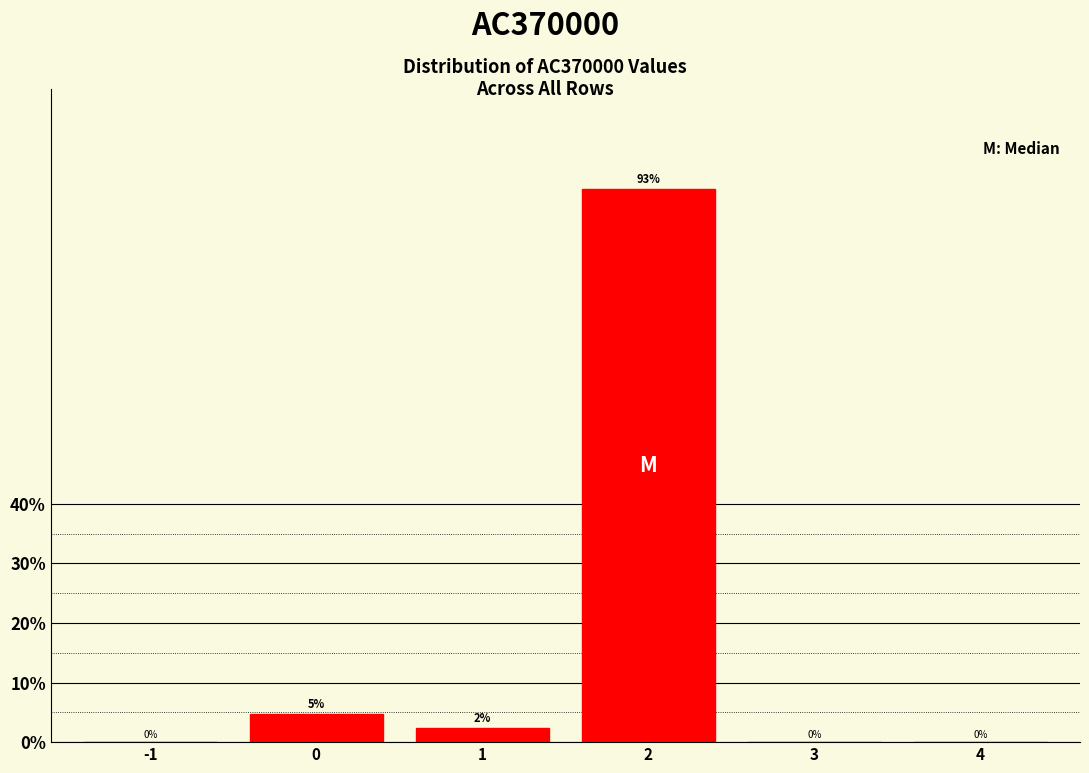

What is the sum of all values?

100.0